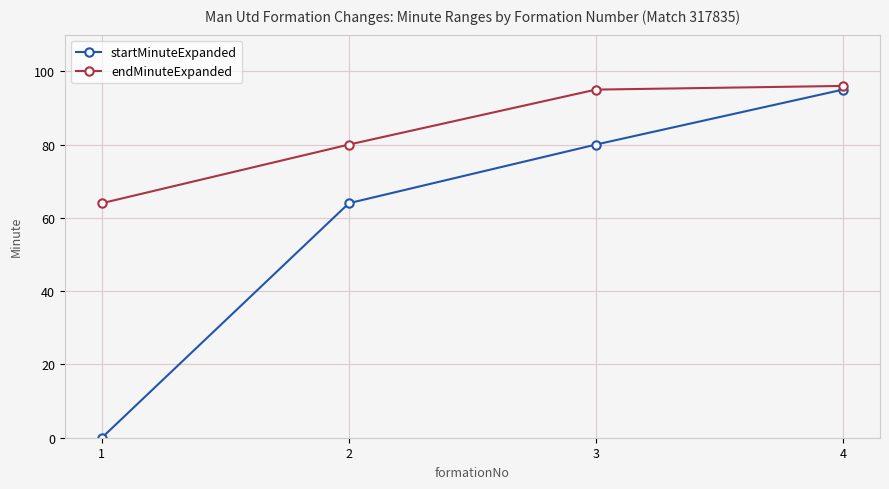

Read the endMinuteExpanded value at 3, to the nearest 10.

100